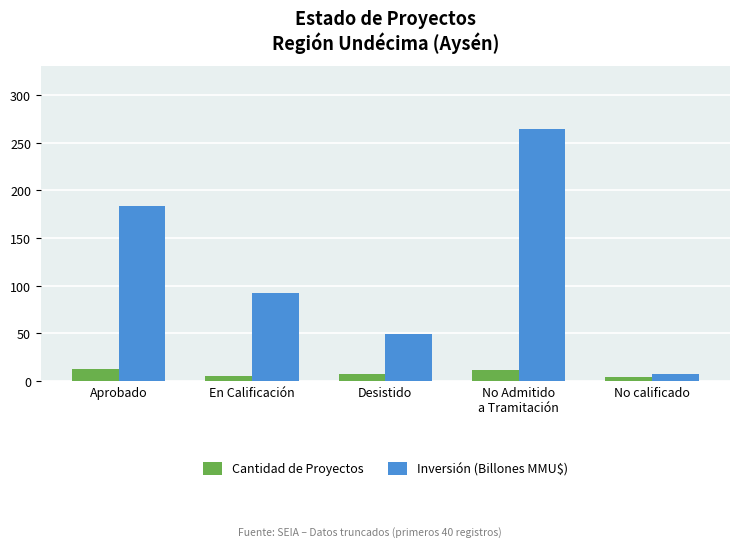

What value does the Inversión (Billones MMU$) series have at Aprobado?

183.4